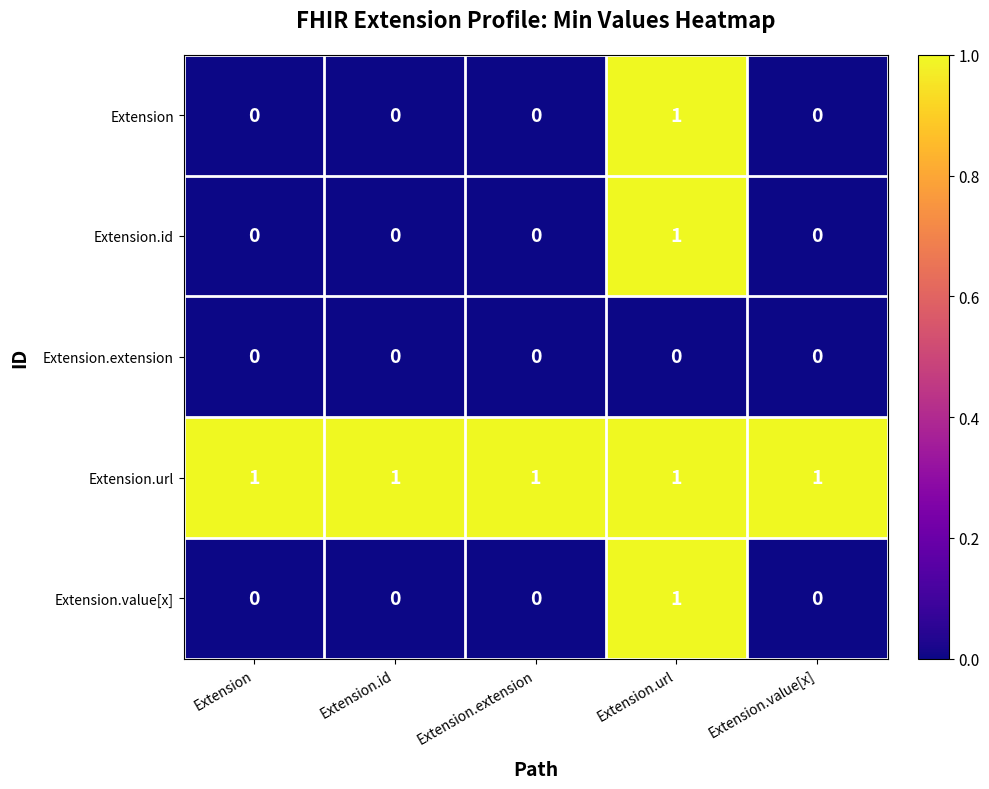

Which category has the highest value in the Extension series?

Extension.url